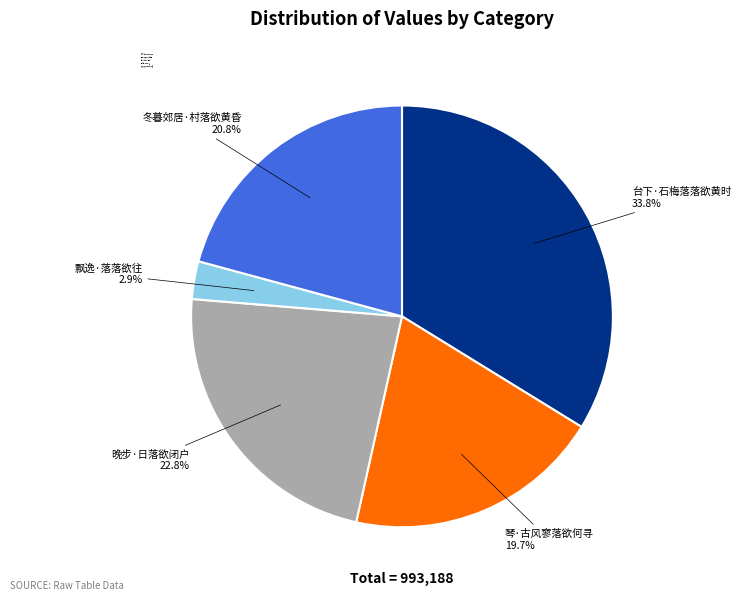

How many slices are in this pie chart?

5